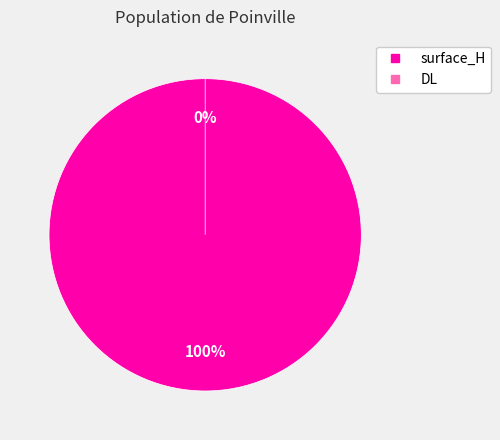

Is it true that DL is 0% of the pie?

True